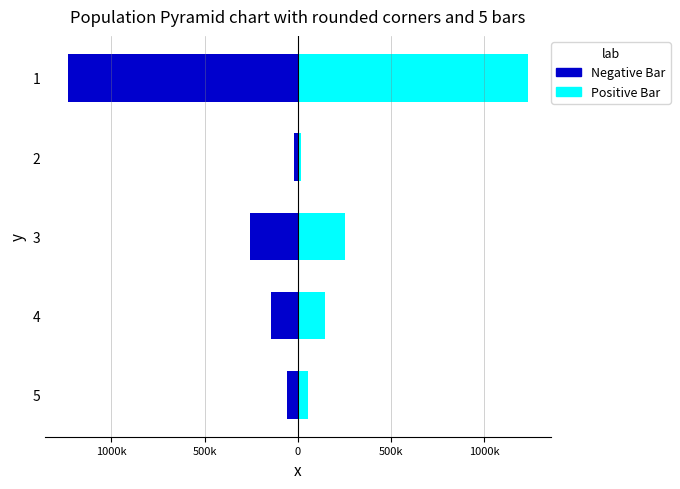

Are the bars horizontal?

Yes